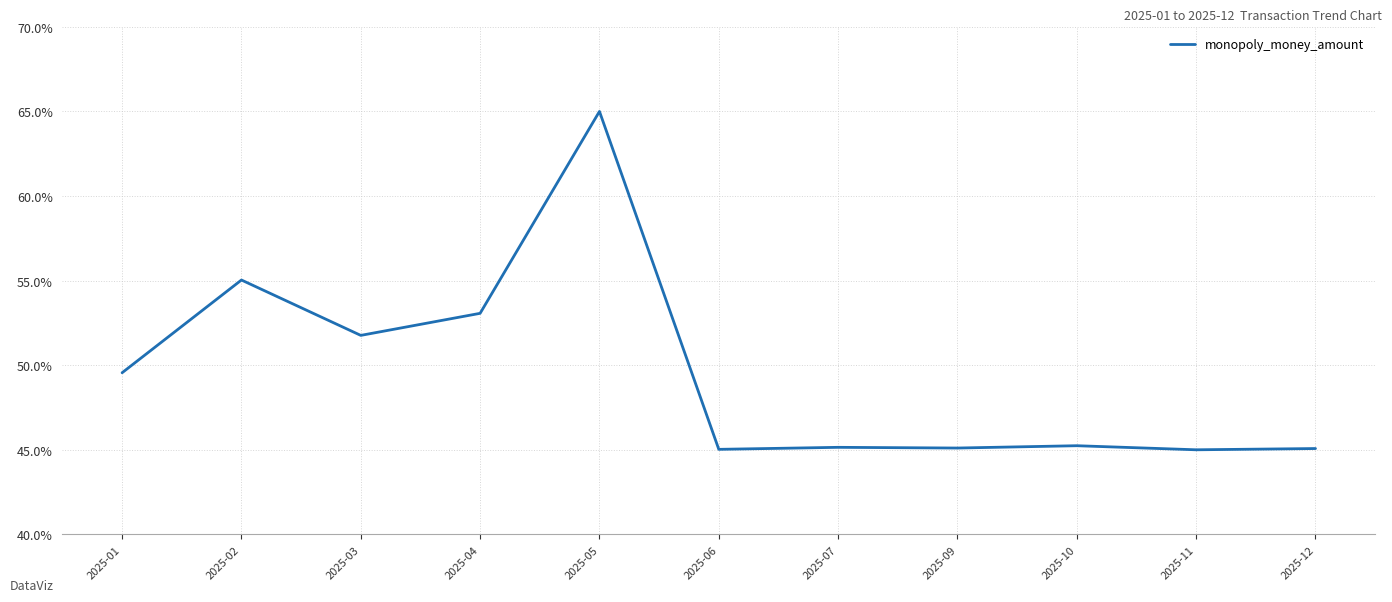

What is the change in value from 2025-04 to 2025-05?

+11.9